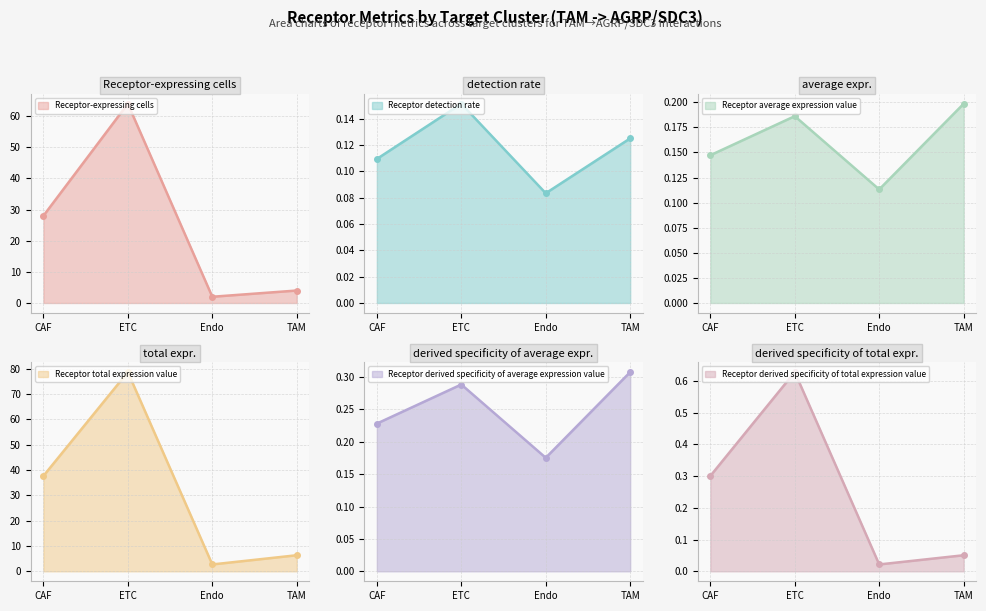

After their last crossing, which series has the higher values: Receptor derived specificity of total expression value or Receptor detection rate?

Receptor detection rate